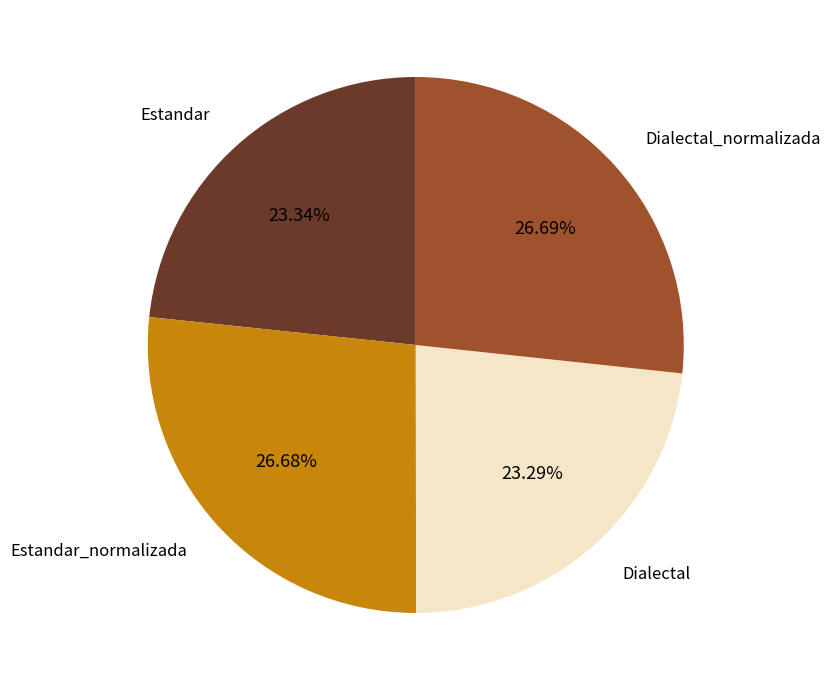

Does Estandar_normalizada represent more than half of the total?

No